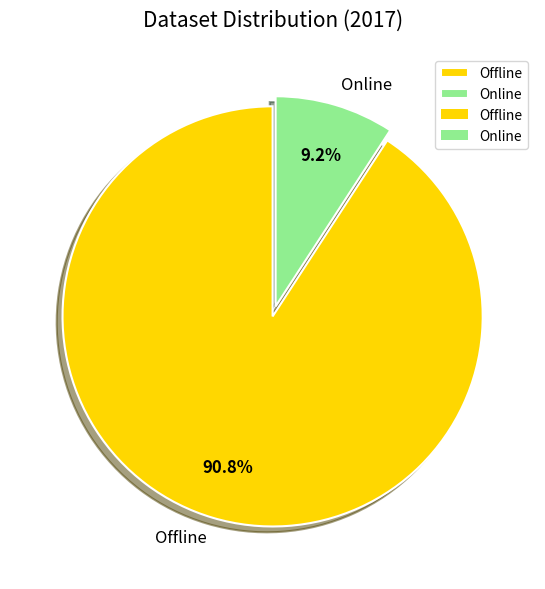

Which slice represents more than half of the pie?

Offline